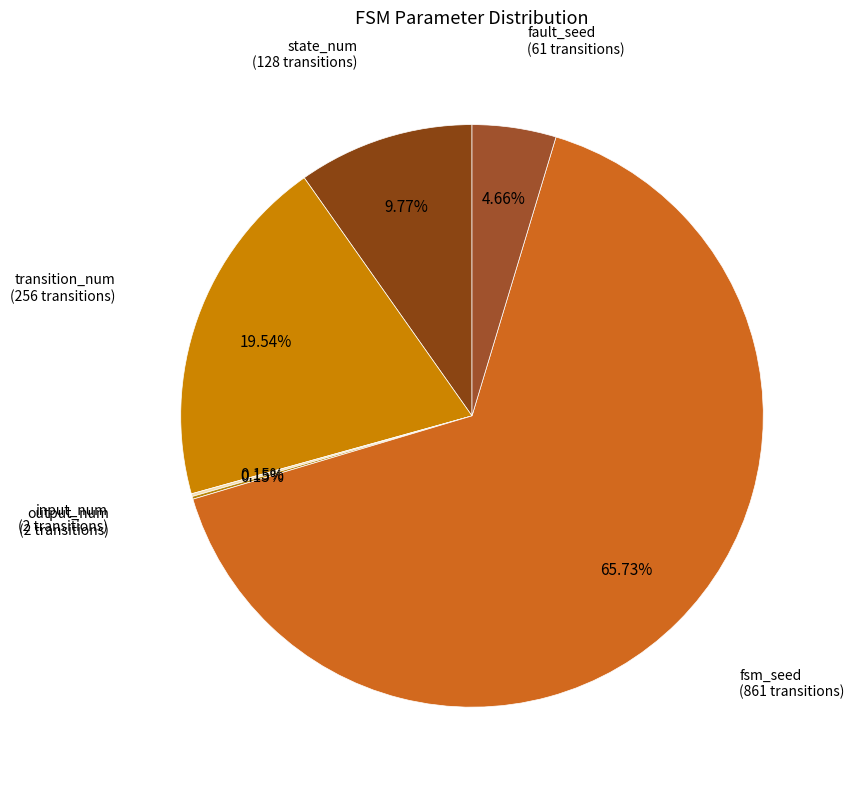

How many segments does this pie chart have?

6